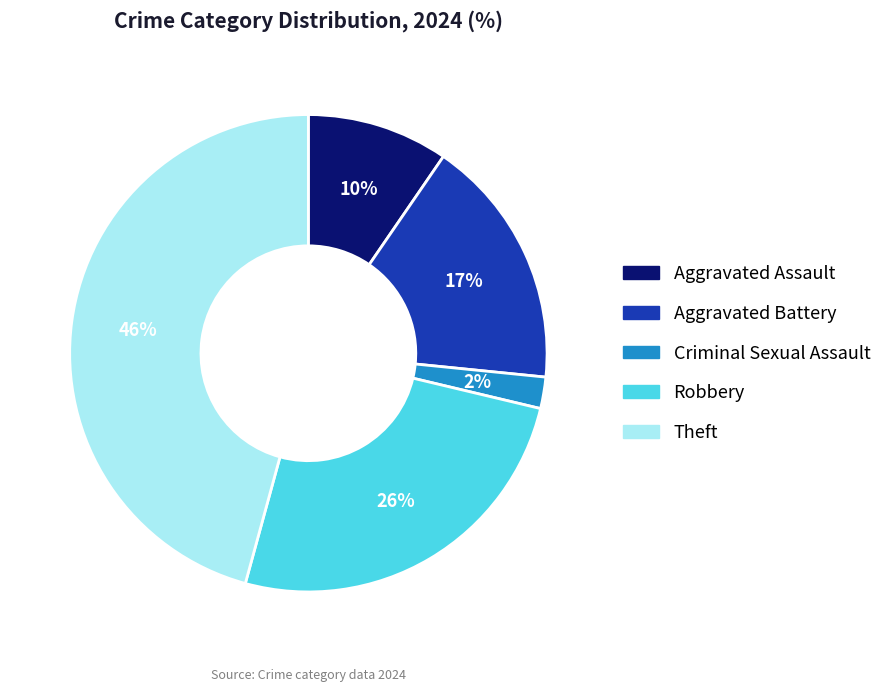

True or false: Theft accounts for 46% of the total.

True